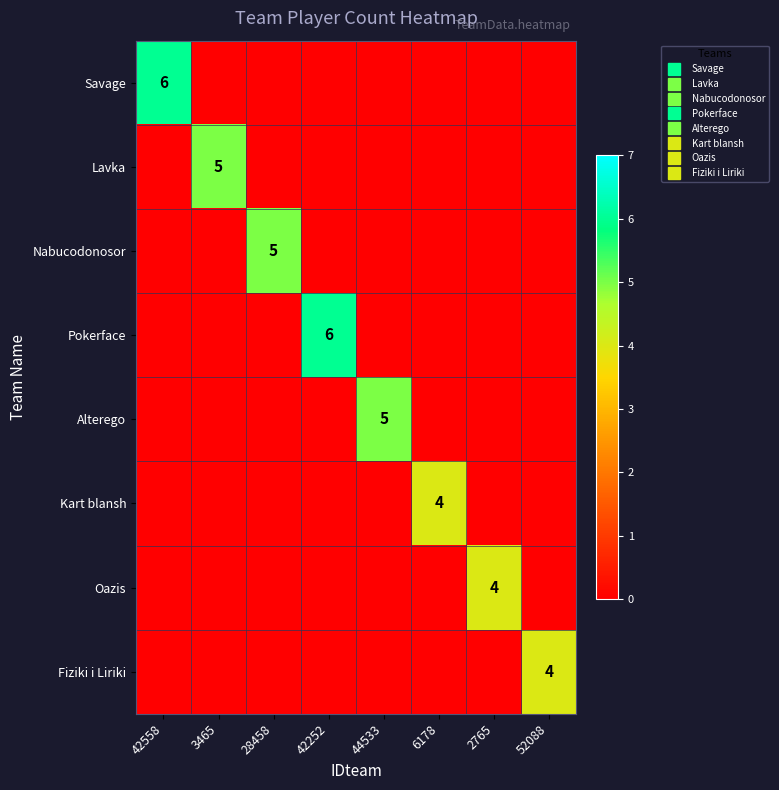

The value of Kart blansh at 6178 is 6. True or false?

False